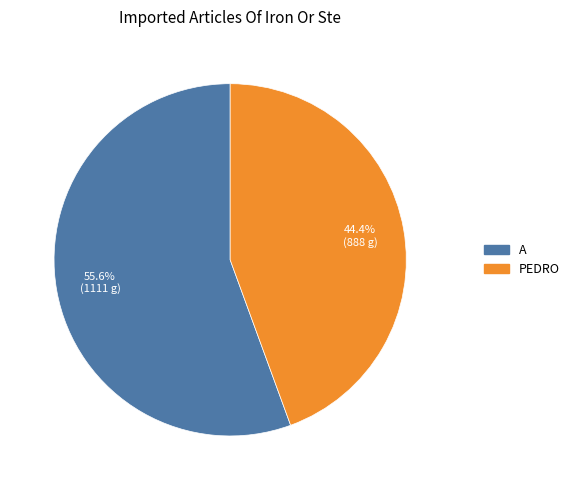

How many slices are in this pie chart?

2